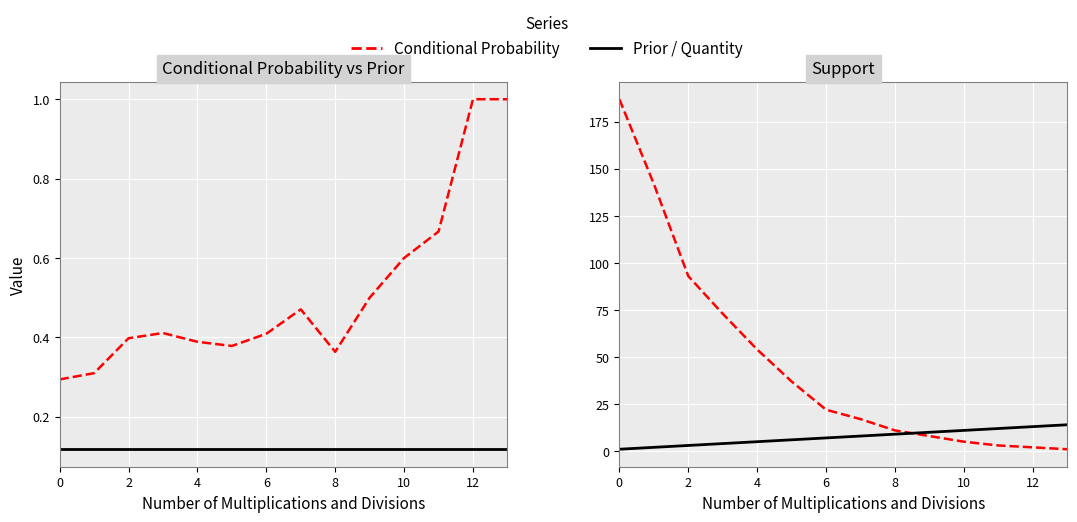

Read the Support value at 8.

11.0